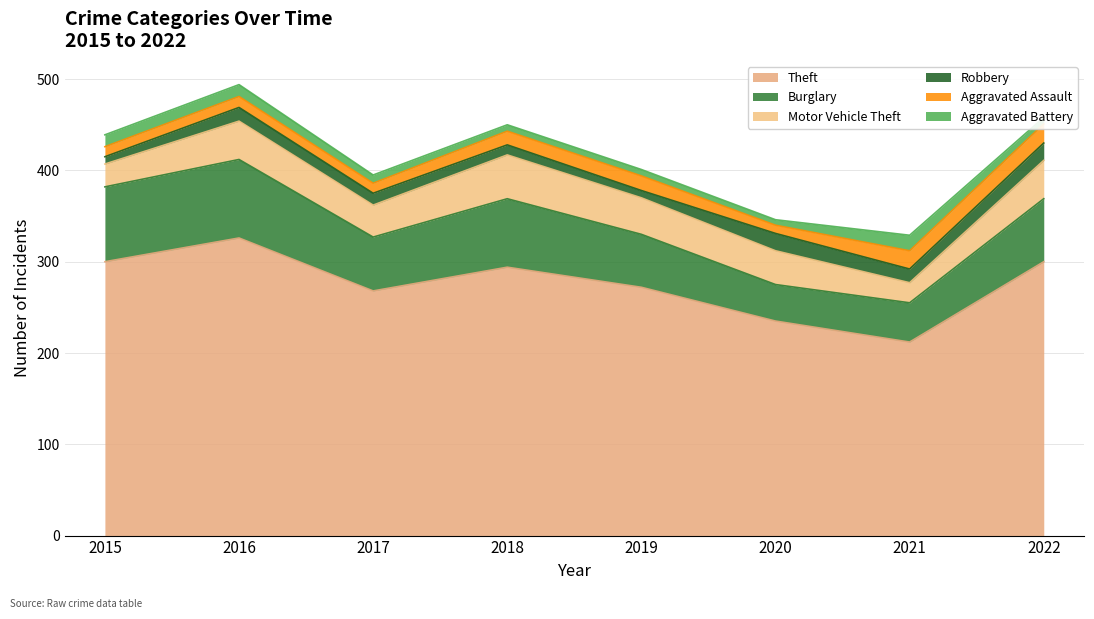

What is the difference between the highest and lowest values at 2021?

197